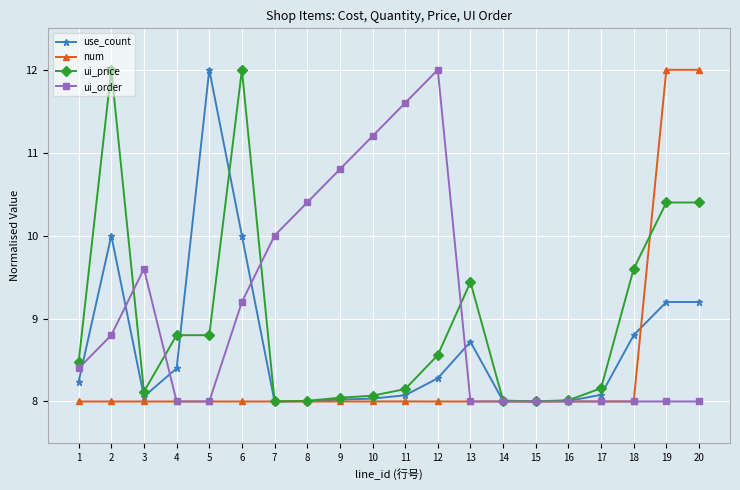

Is the value of use_count at 4 greater than the value of num at 5?

Yes